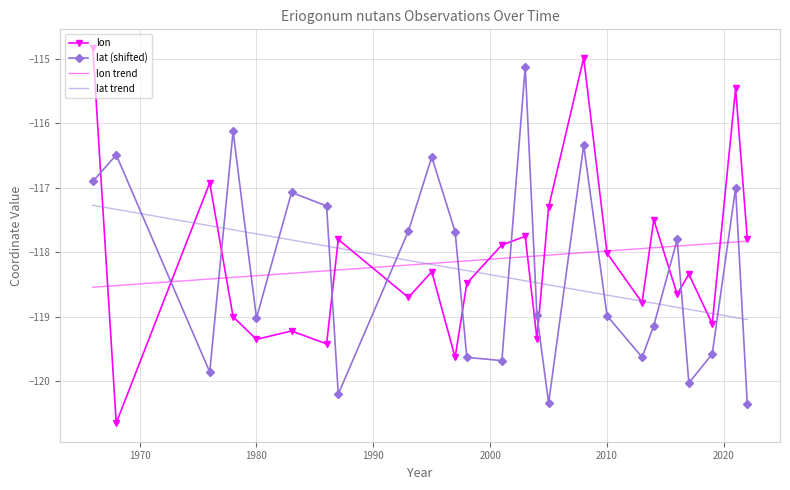

Which series has the largest range (max minus min)?

lon